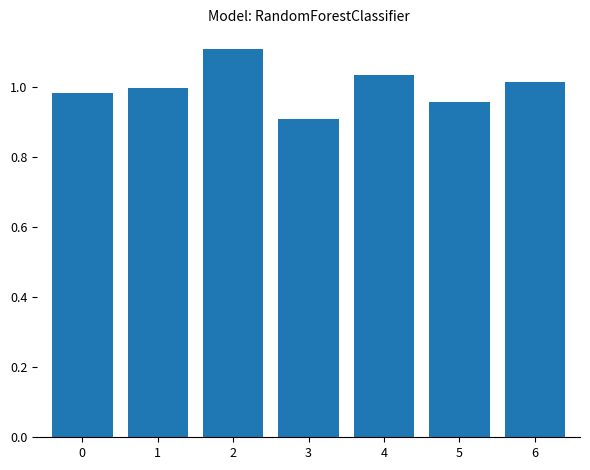

Rank the categories by value from lowest to highest.

3, 5, 0, 1, 6, 4, 2